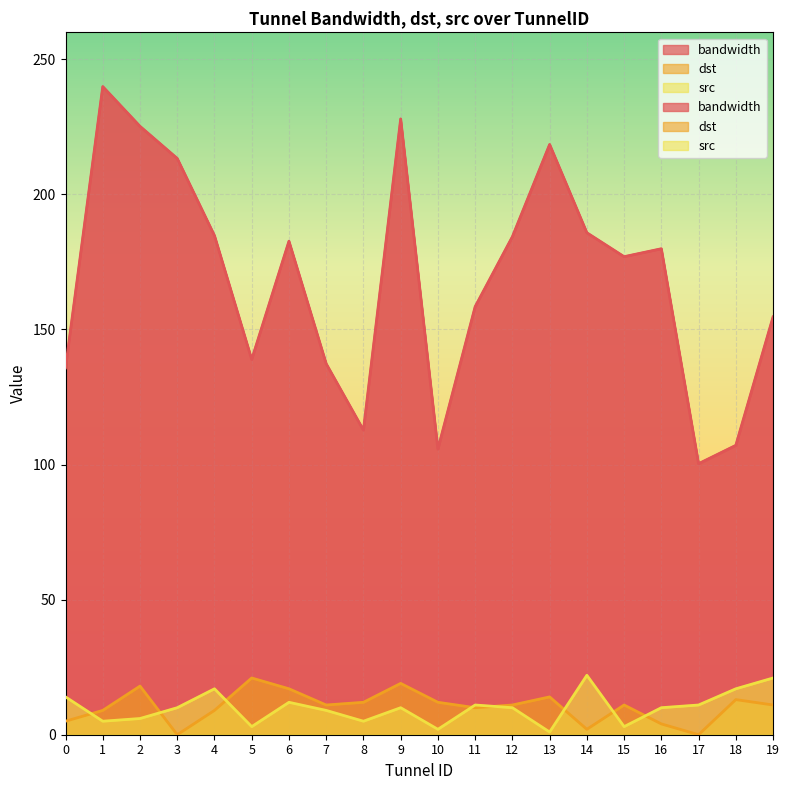

How many times do dst and src cross each other?

8